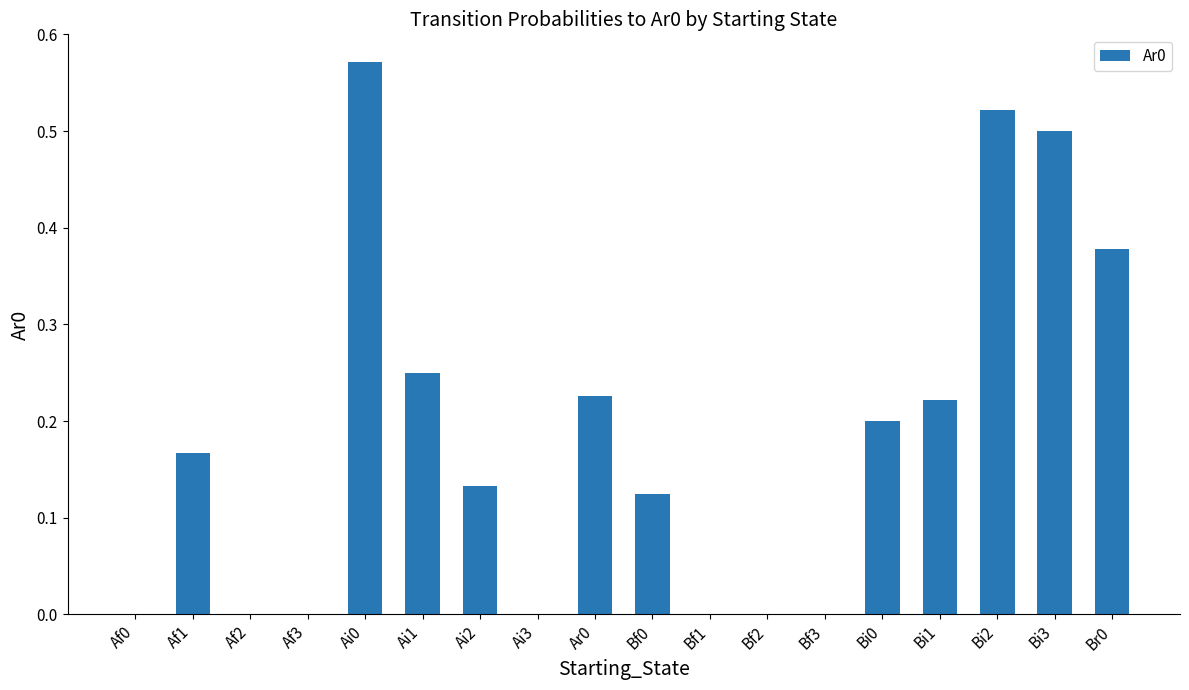

The value at Af3 is 0.2. True or false?

False